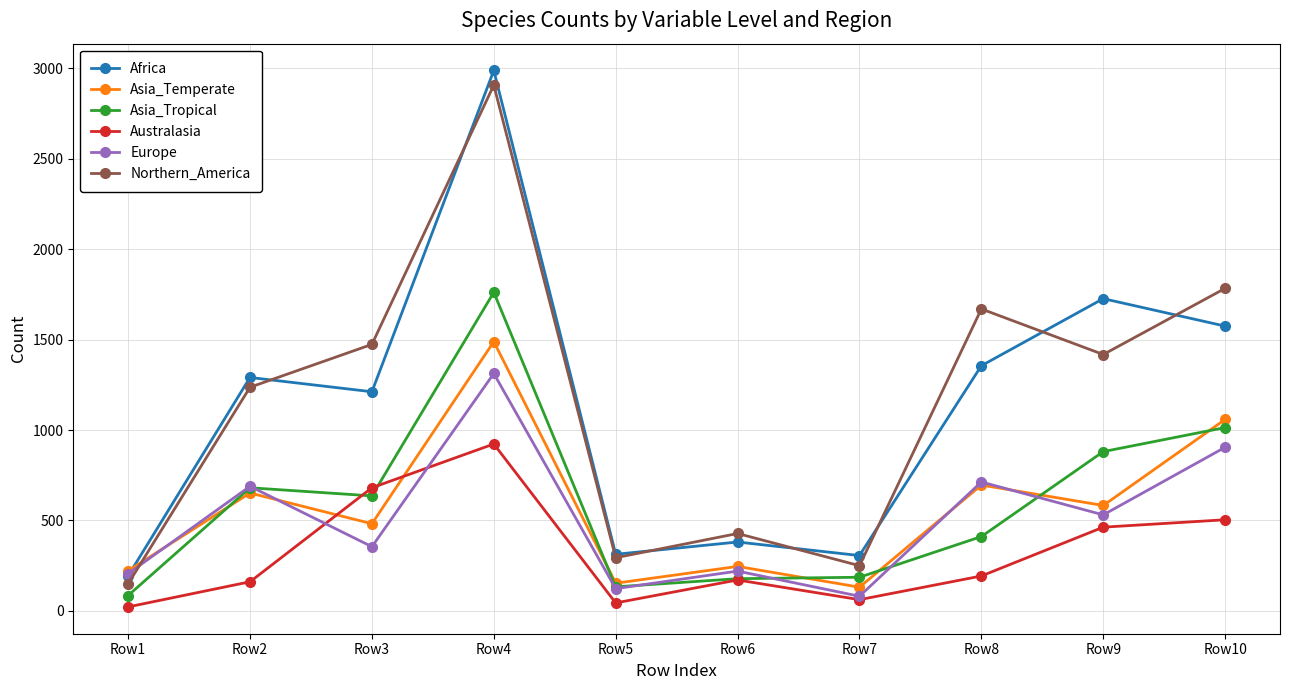

List the series in order of their peak value, lowest first.

Australasia, Europe, Asia_Temperate, Asia_Tropical, Northern_America, Africa